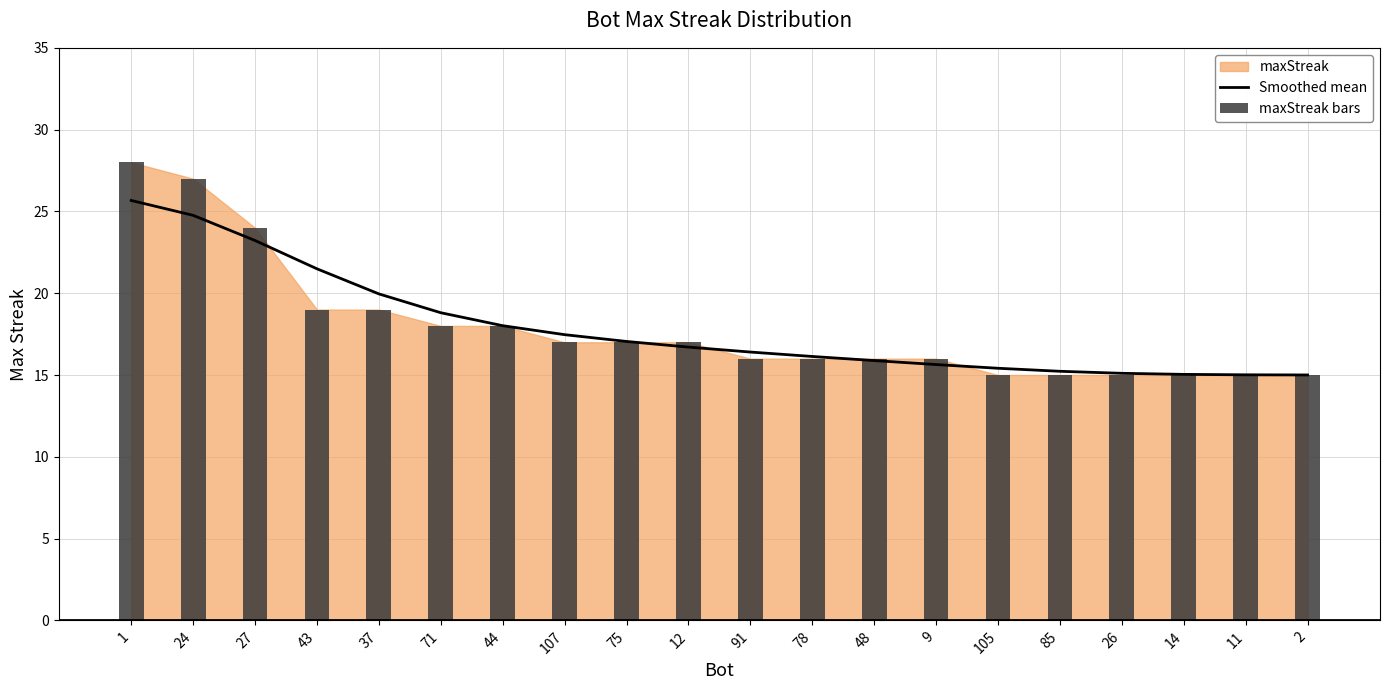

Which has a higher value, 48 or 43?

43